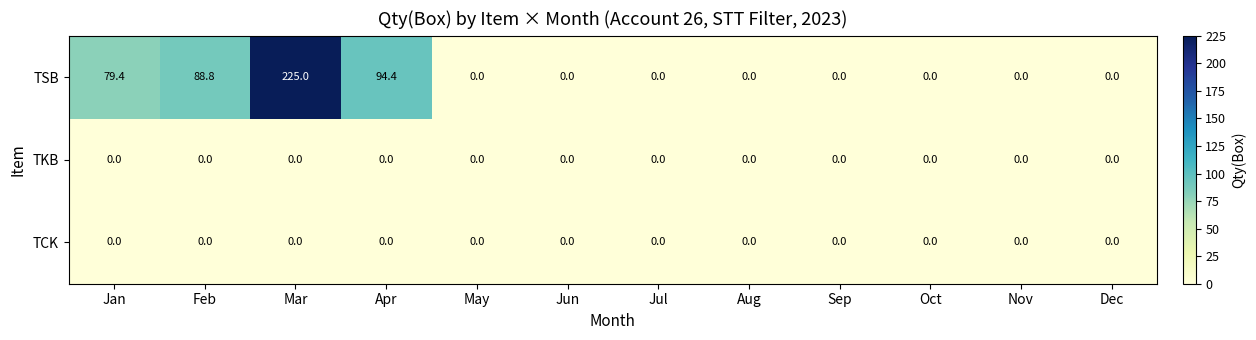

At which category is the sum across all series the highest?

Mar